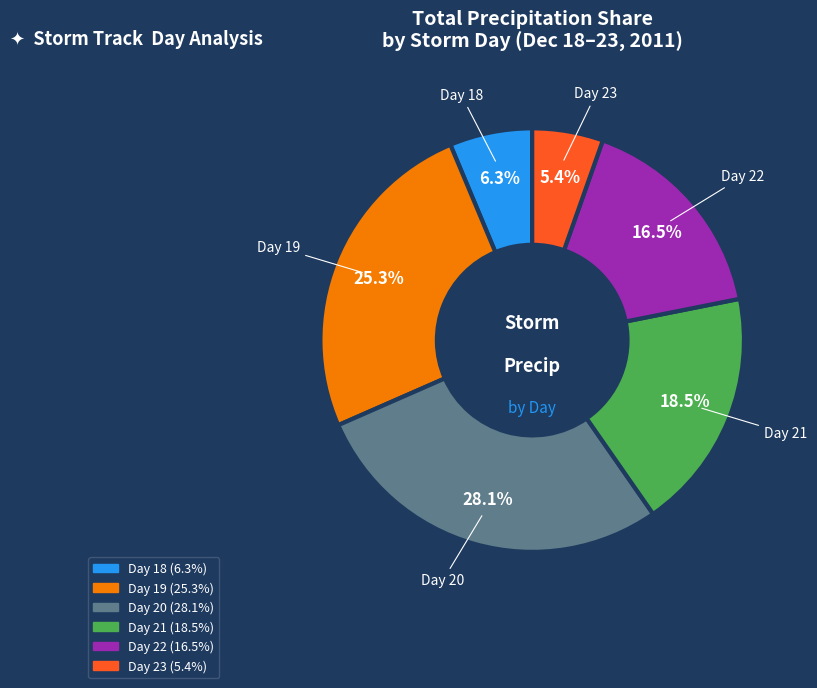

Is there any slice that represents more than half of the pie?

No